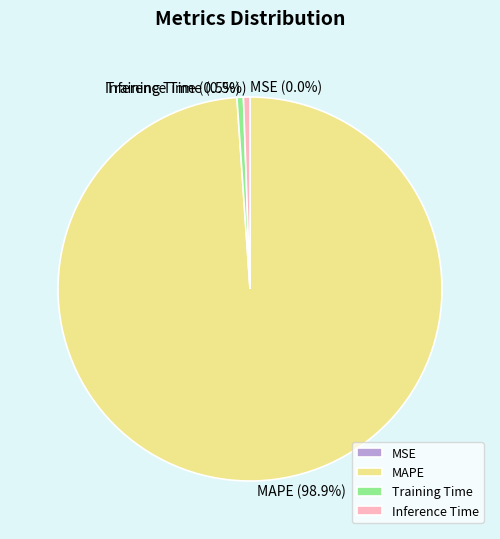

Does MAPE account for over 50% of the chart?

Yes